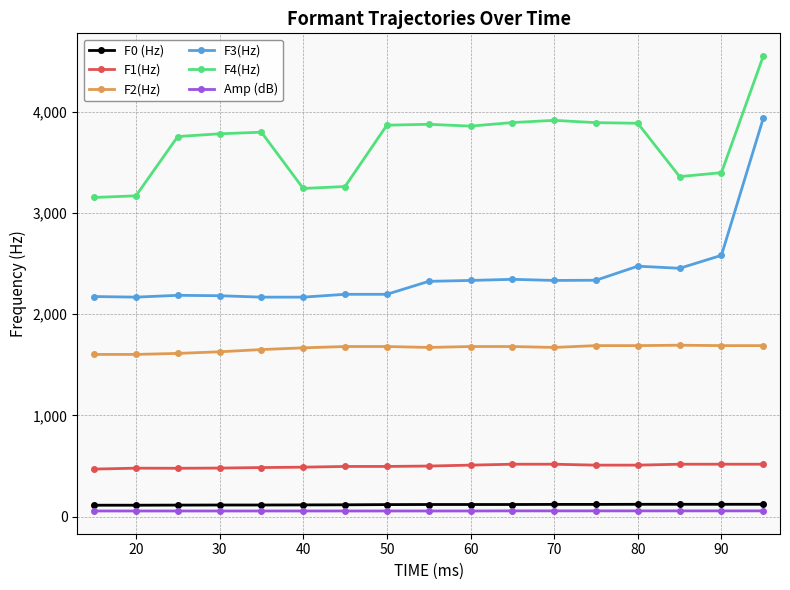

What is the highest value of the F1(Hz) series?

517